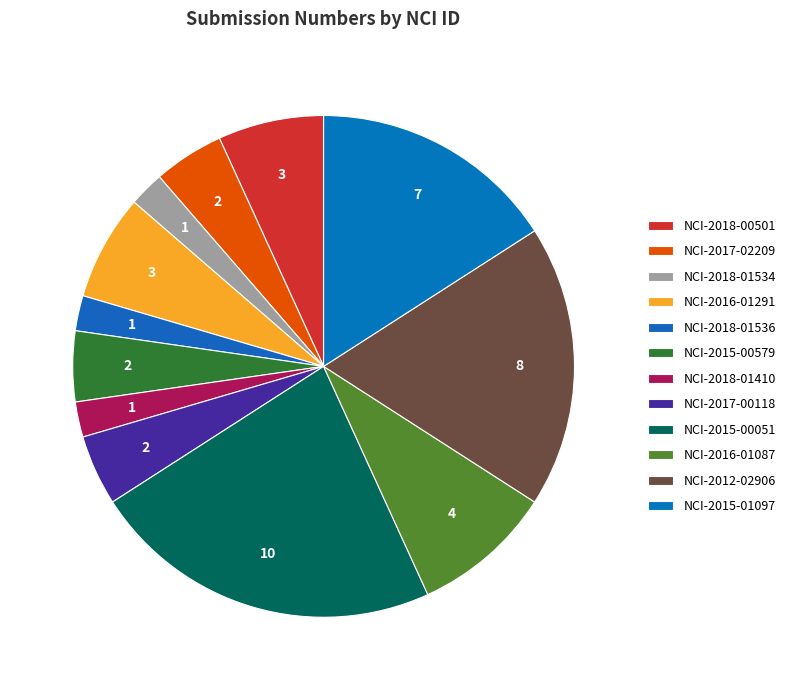

Does any single category account for the majority?

No